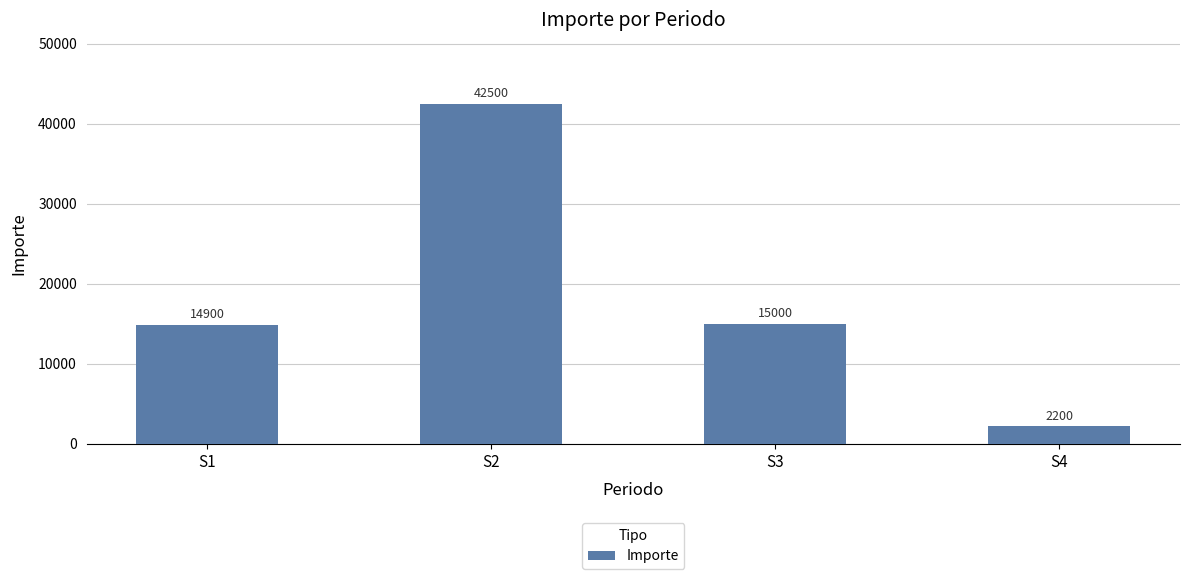

The chart shows a value of 22960 at S3. True or false?

False